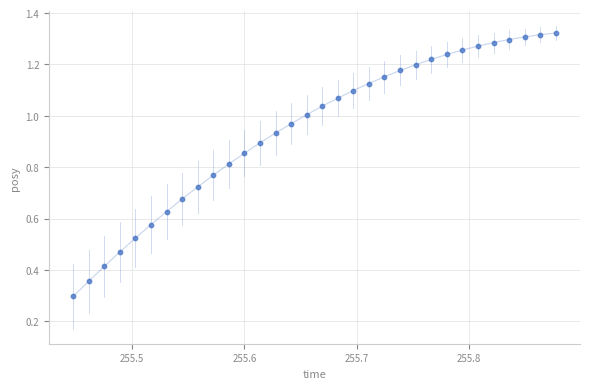

What Y value in the scatter plot is closest to 0?

0.3